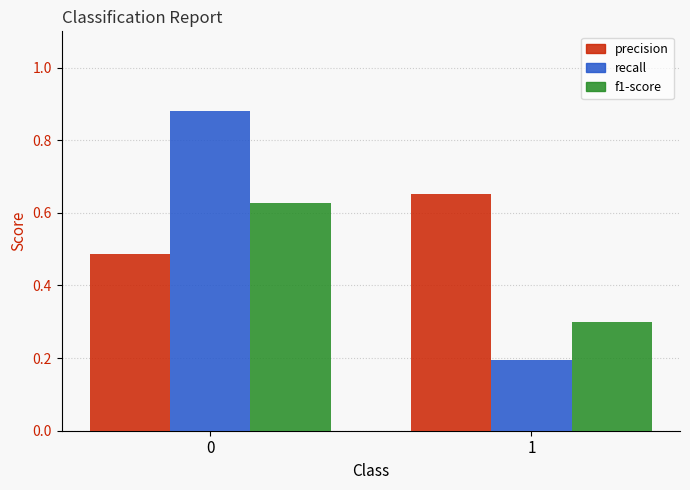

What is the smallest value displayed?

0.2